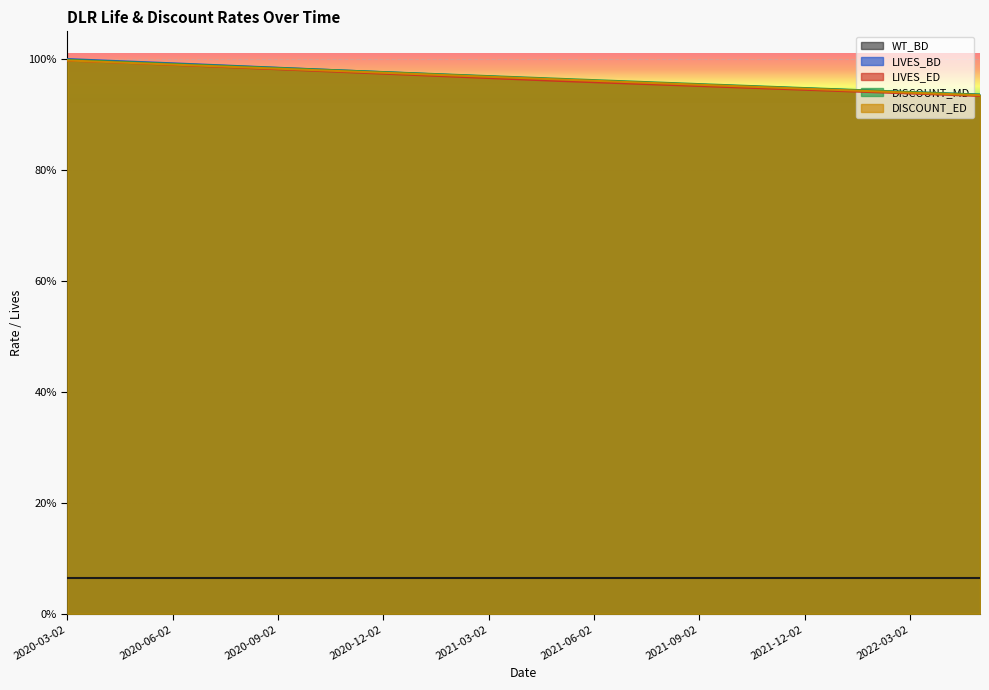

Which series ends up on top after the final intersection of LIVES_BD and DISCOUNT_MD?

DISCOUNT_MD